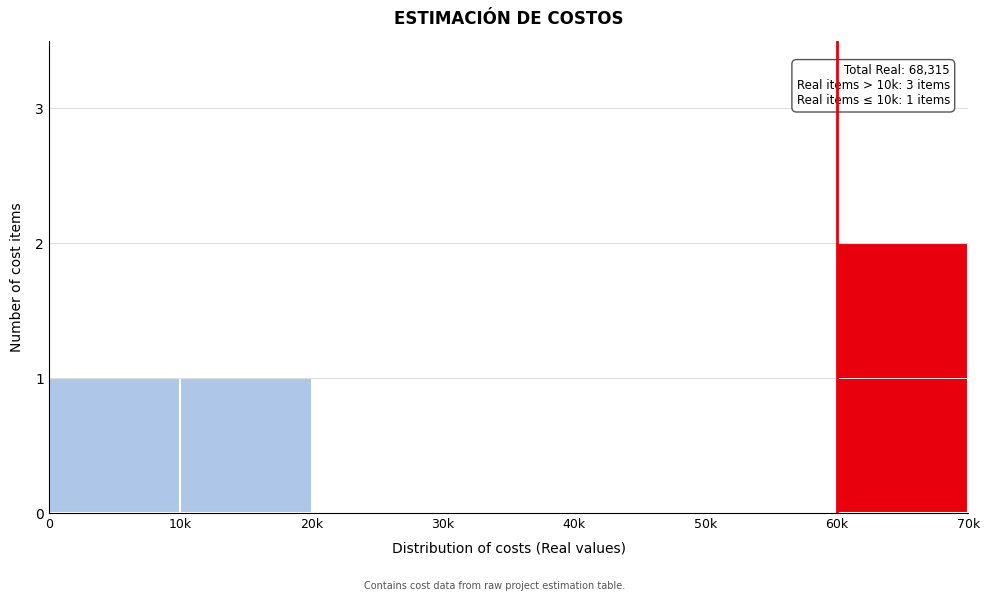

Reading left to right, extract all data points from this chart.

0=1	10k=1	20k=0	30k=0	40k=0	50k=0	60k=2